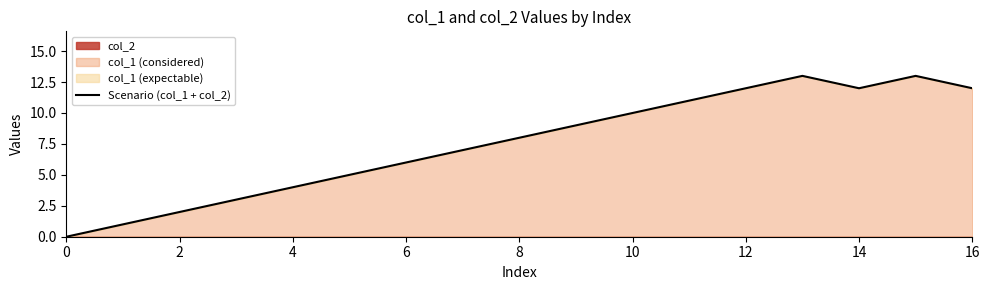

True or false: the data shows 20 at 12.

False